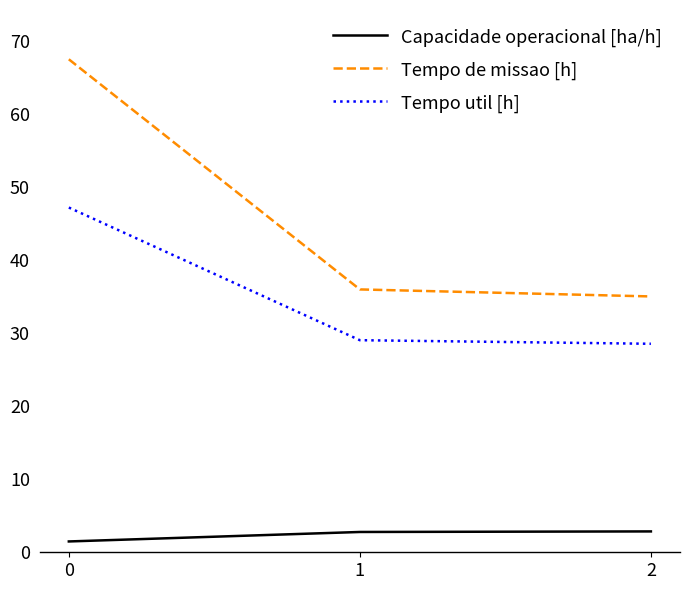

Which series has the widest spread of values?

Tempo de missao [h]